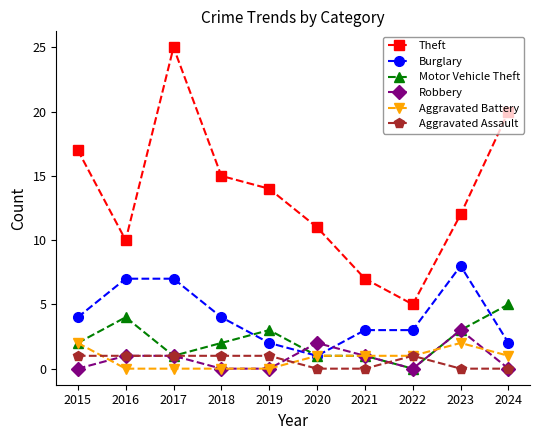

How many Aggravated Battery values are between 0 and 1?

8